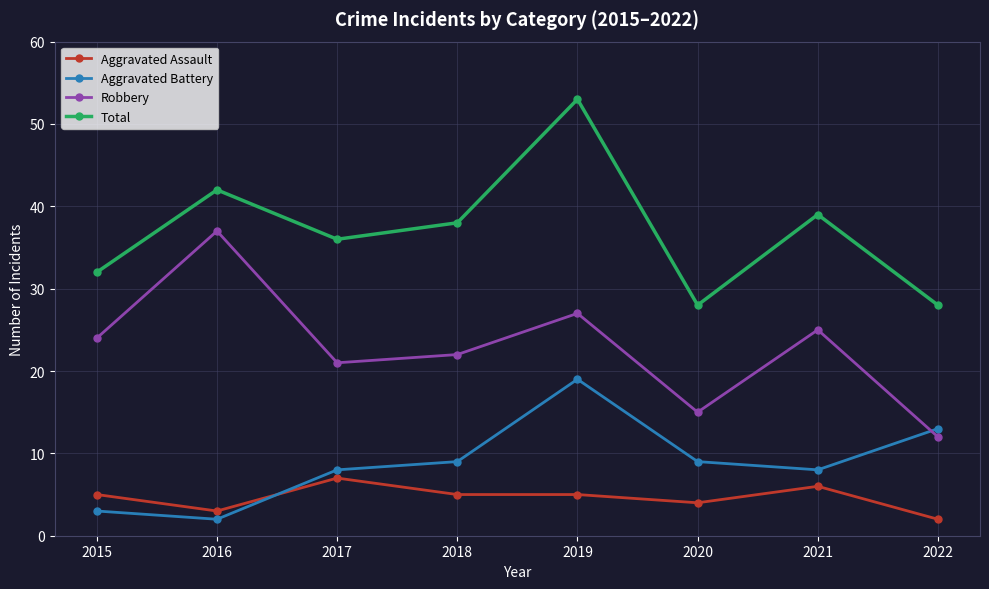

How many interior local valleys does the Total series have?

2